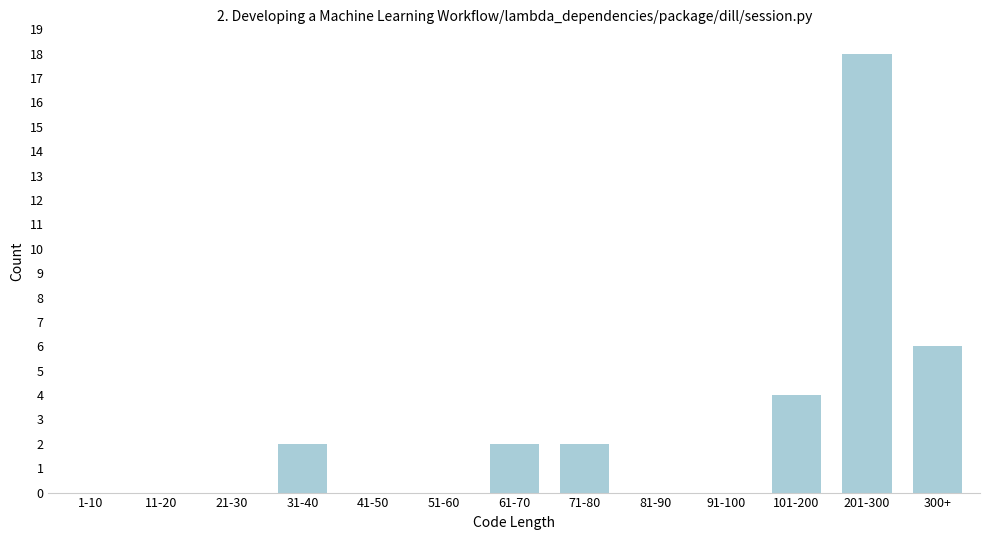

Reading left to right, what are all the values shown in this chart?

1-10=0	11-20=0	21-30=0	31-40=2	41-50=0	51-60=0	61-70=2	71-80=2	81-90=0	91-100=0	101-200=4	201-300=18	300+=6